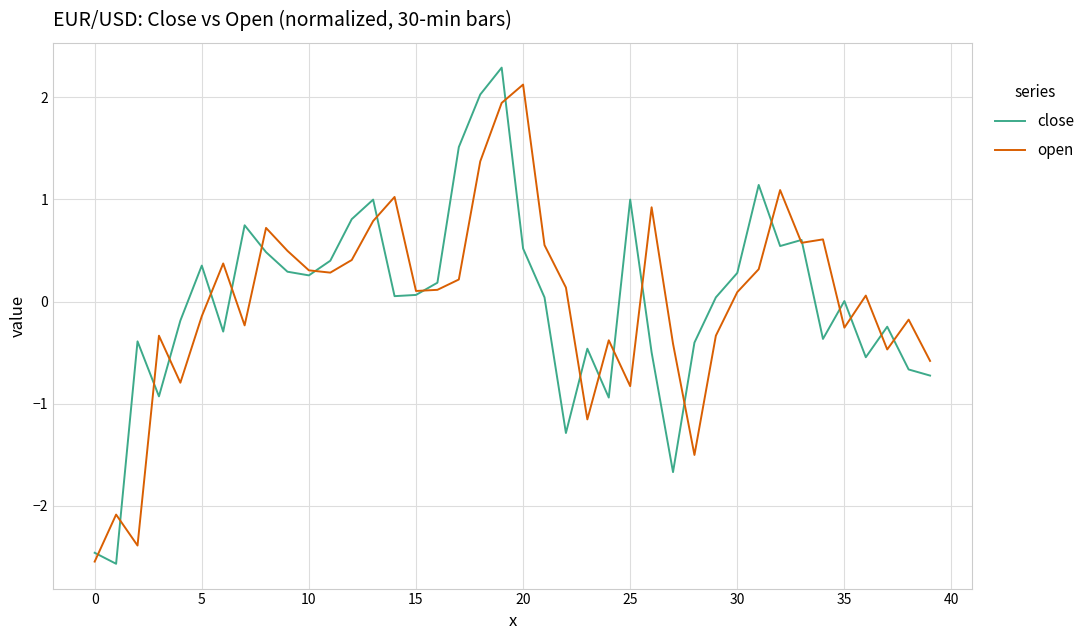

What is the maximum value shown in the chart?

2.3